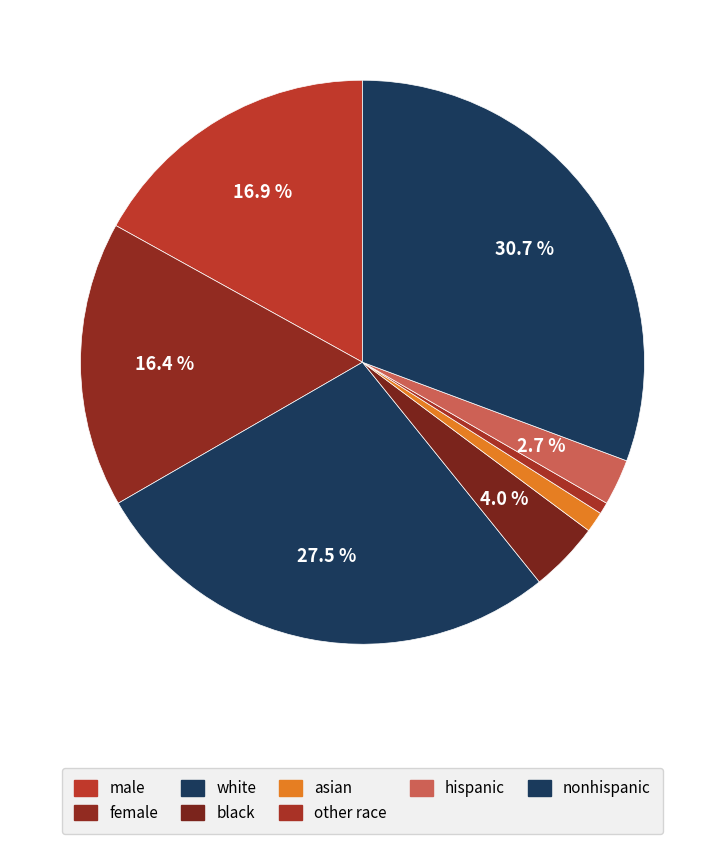

To the nearest percent, what percentage of the pie is other race?

1%